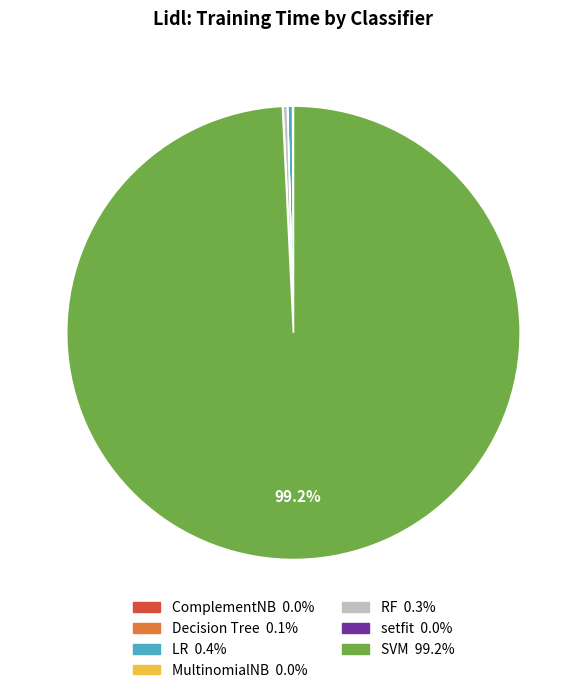

Which slice is the largest?

SVM